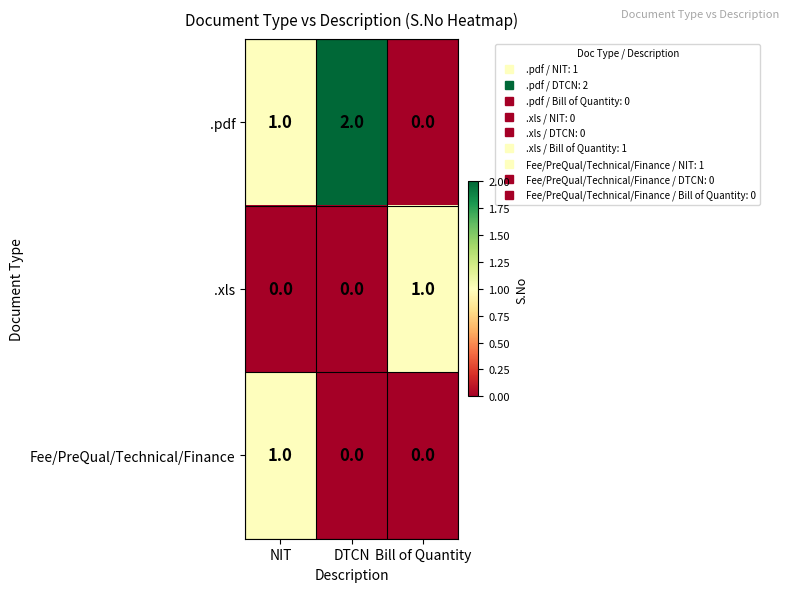

Which category has the highest value across all series?

DTCN